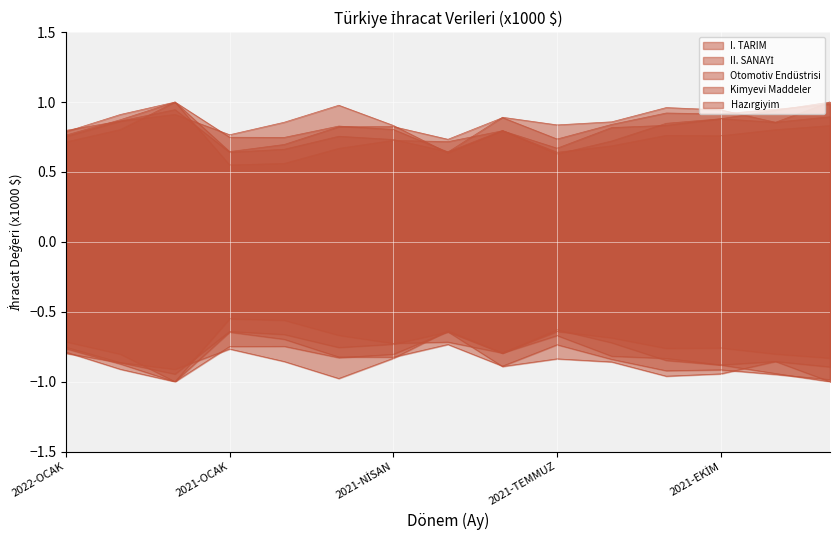

True or false: Kimyevi Maddeler and II. SANAYİ cross at least once.

False